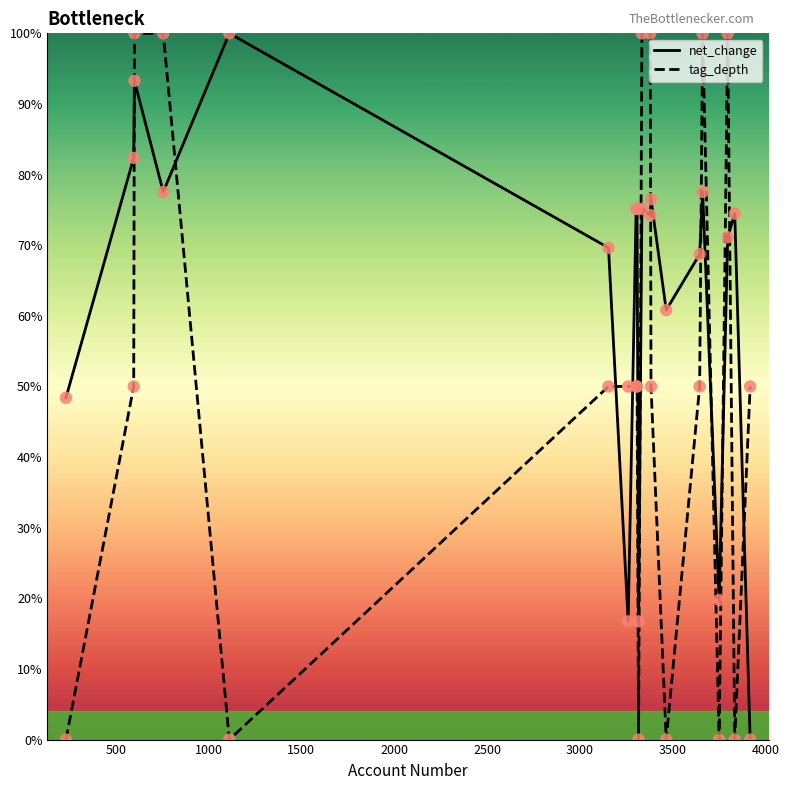

Which series has the largest total across all categories?

net_change